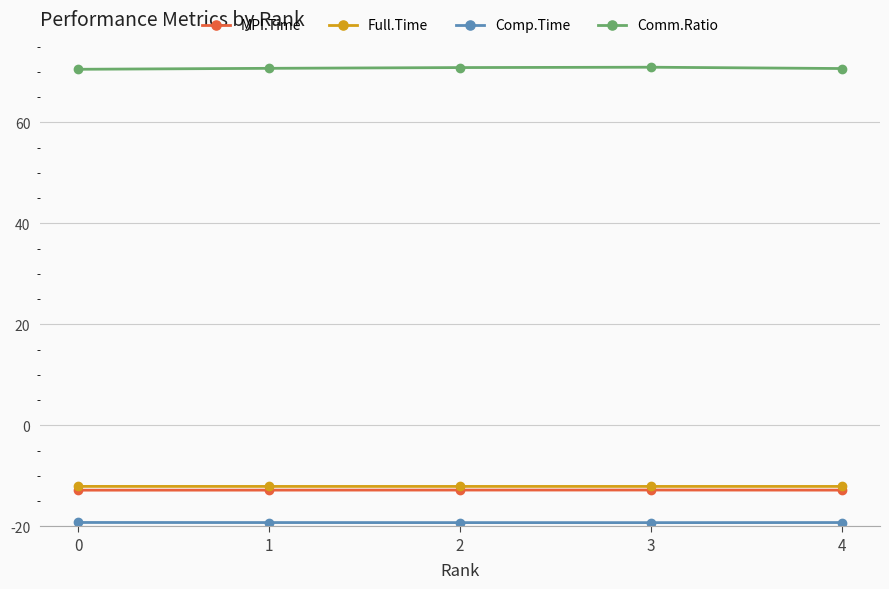

Is this an area chart (filled region under the line)?

No